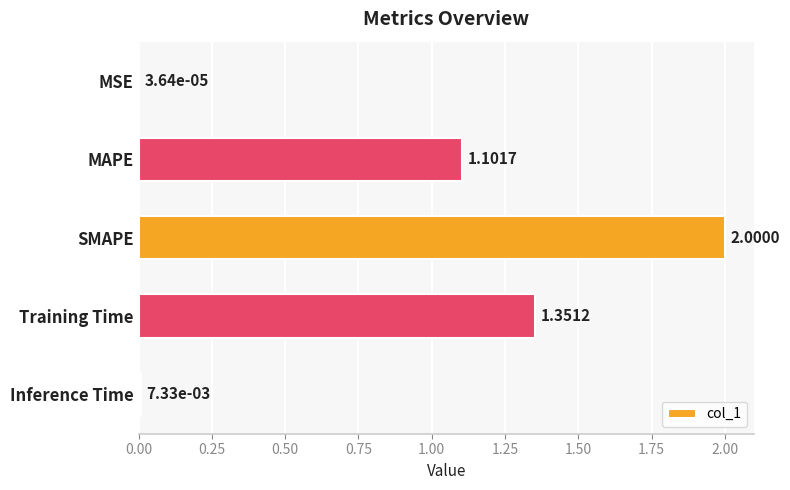

Which has a higher value, MAPE or Inference Time?

MAPE